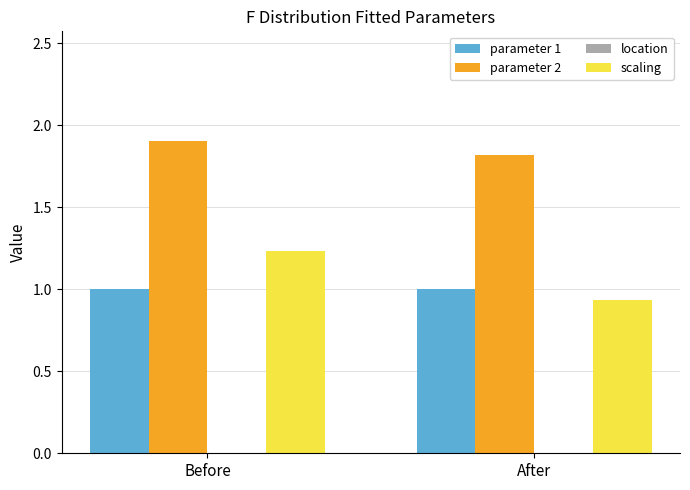

What is the highest value of the parameter 2 series?

1.9